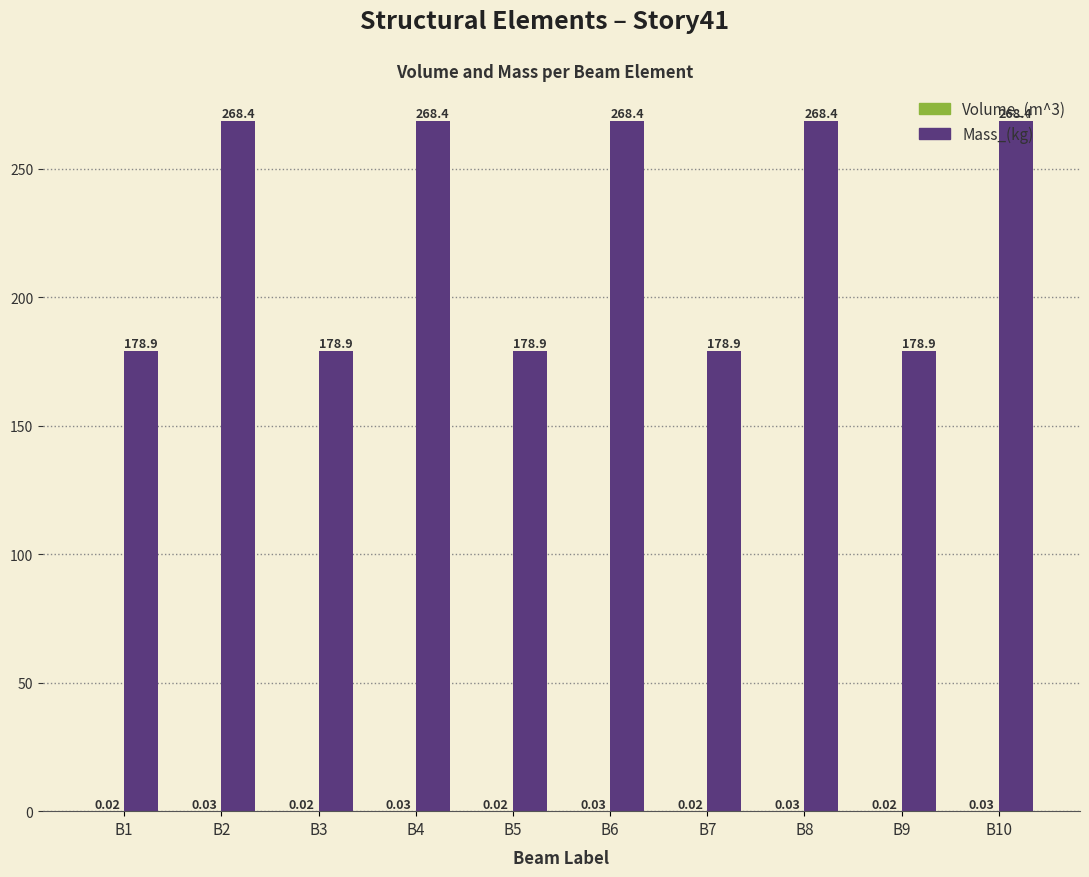

Between B1 and B4, which series saw the biggest shift?

Mass_(kg)